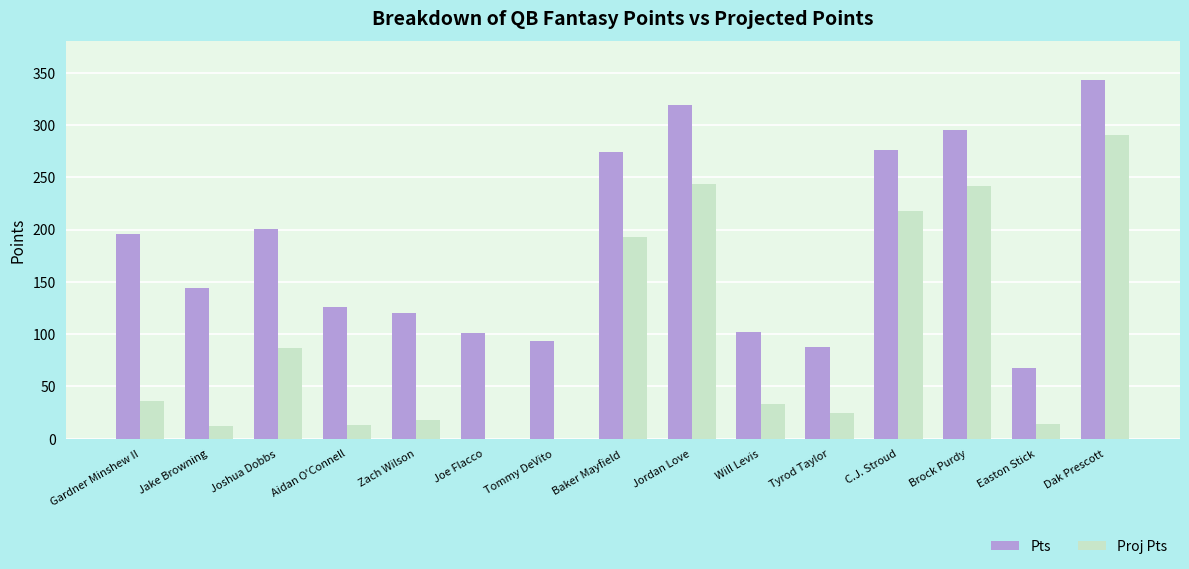

Which series has the widest spread of values?

Proj Pts